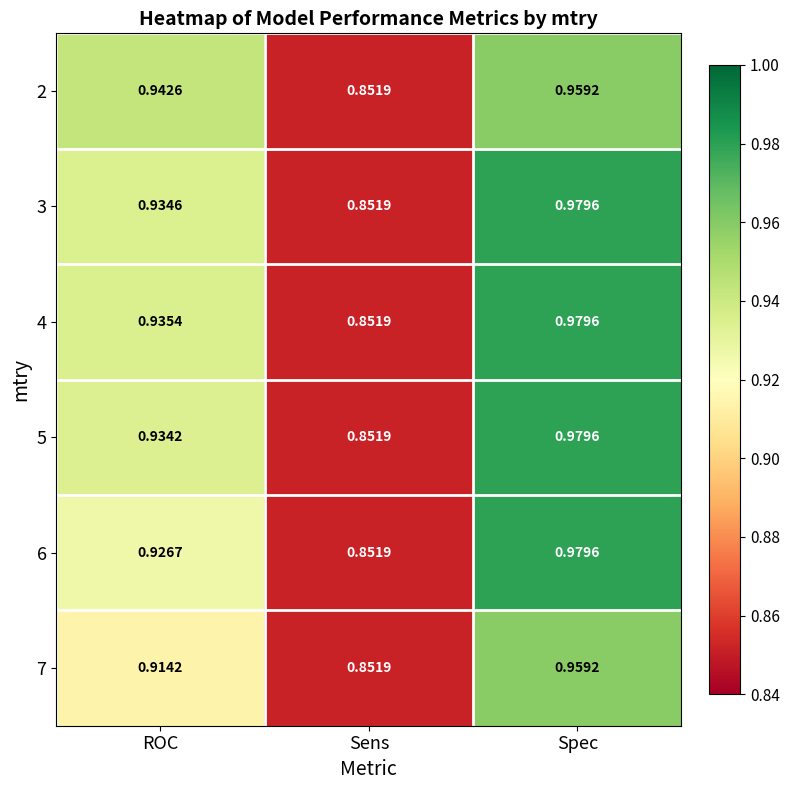

Where is 5 nearest to the value 0?

Sens